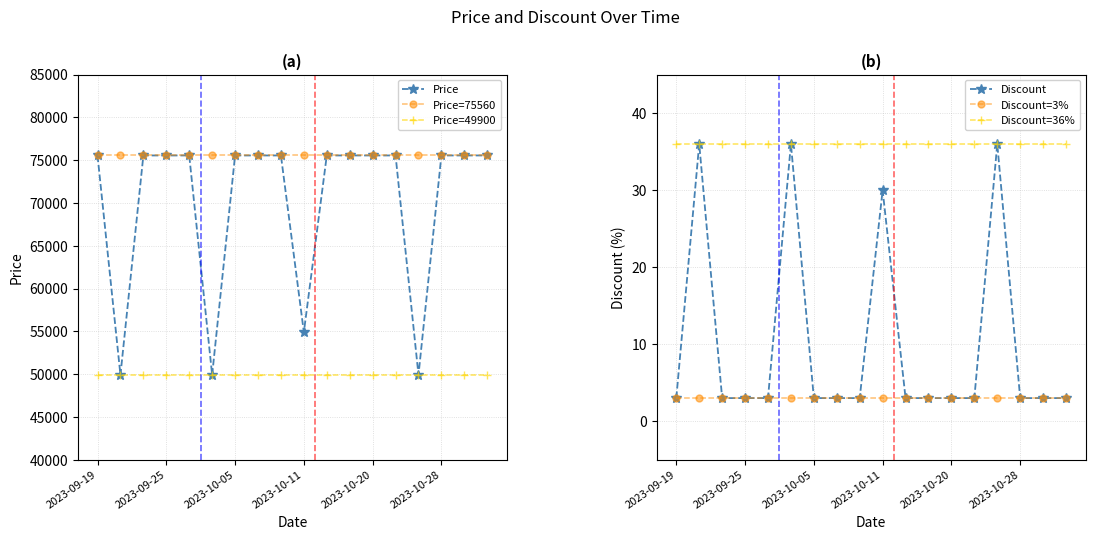

The value of Price=49900 at 2023-10-05 is 49900. True or false?

True